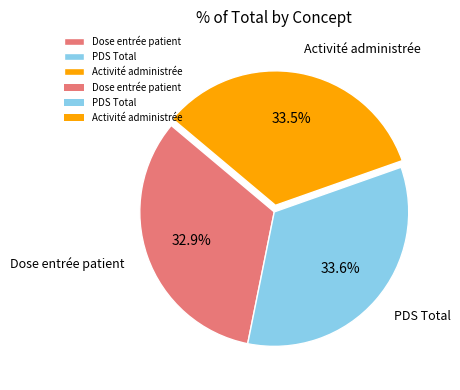

Is the sum of Dose entrée patient and Activité administrée greater than half?

Yes